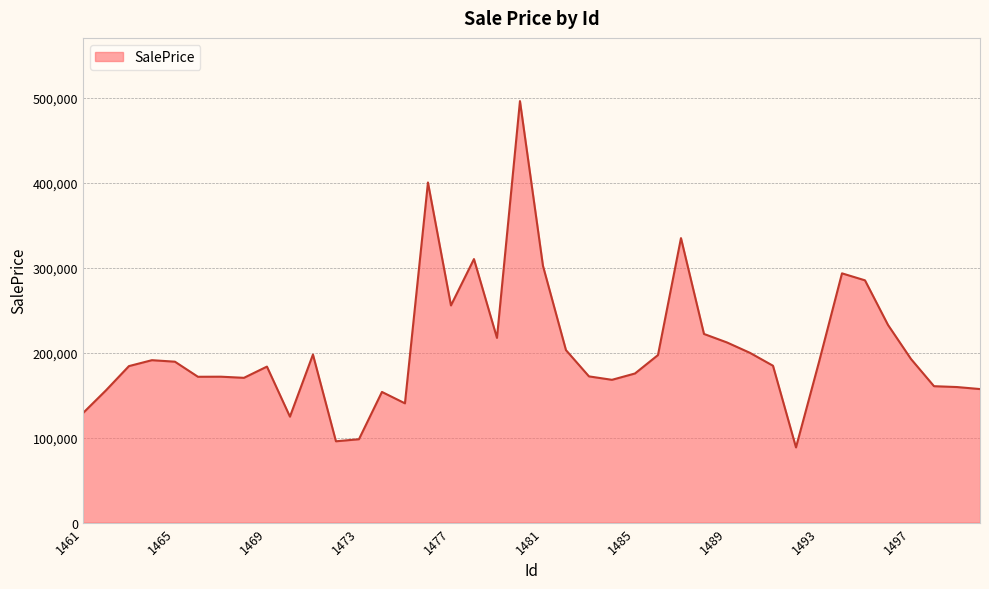

What is the minimum value shown in the chart?

88500.5